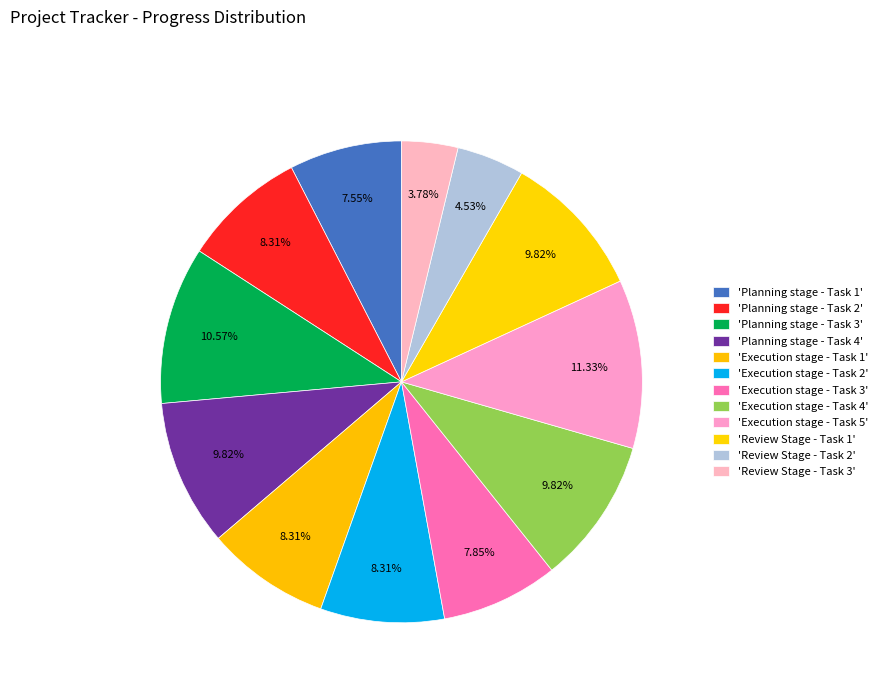

How many segments does this pie chart have?

12